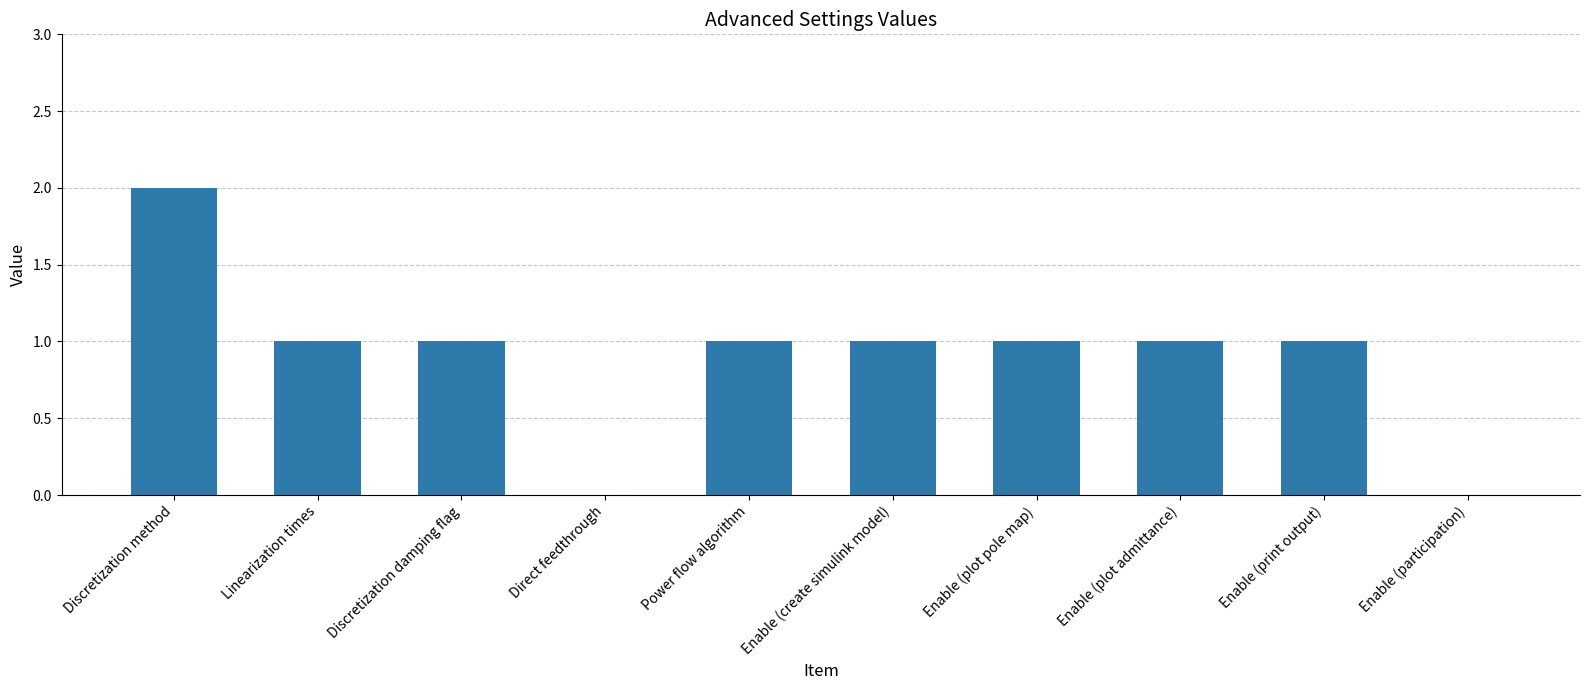

Reading right to left, extract all data points from this chart.

Enable (participation)=0	Enable (print output)=1	Enable (plot admittance)=1	Enable (plot pole map)=1	Enable (create simulink model)=1	Power flow algorithm=1	Direct feedthrough=0	Discretization damping flag=1	Linearization times=1	Discretization method=2